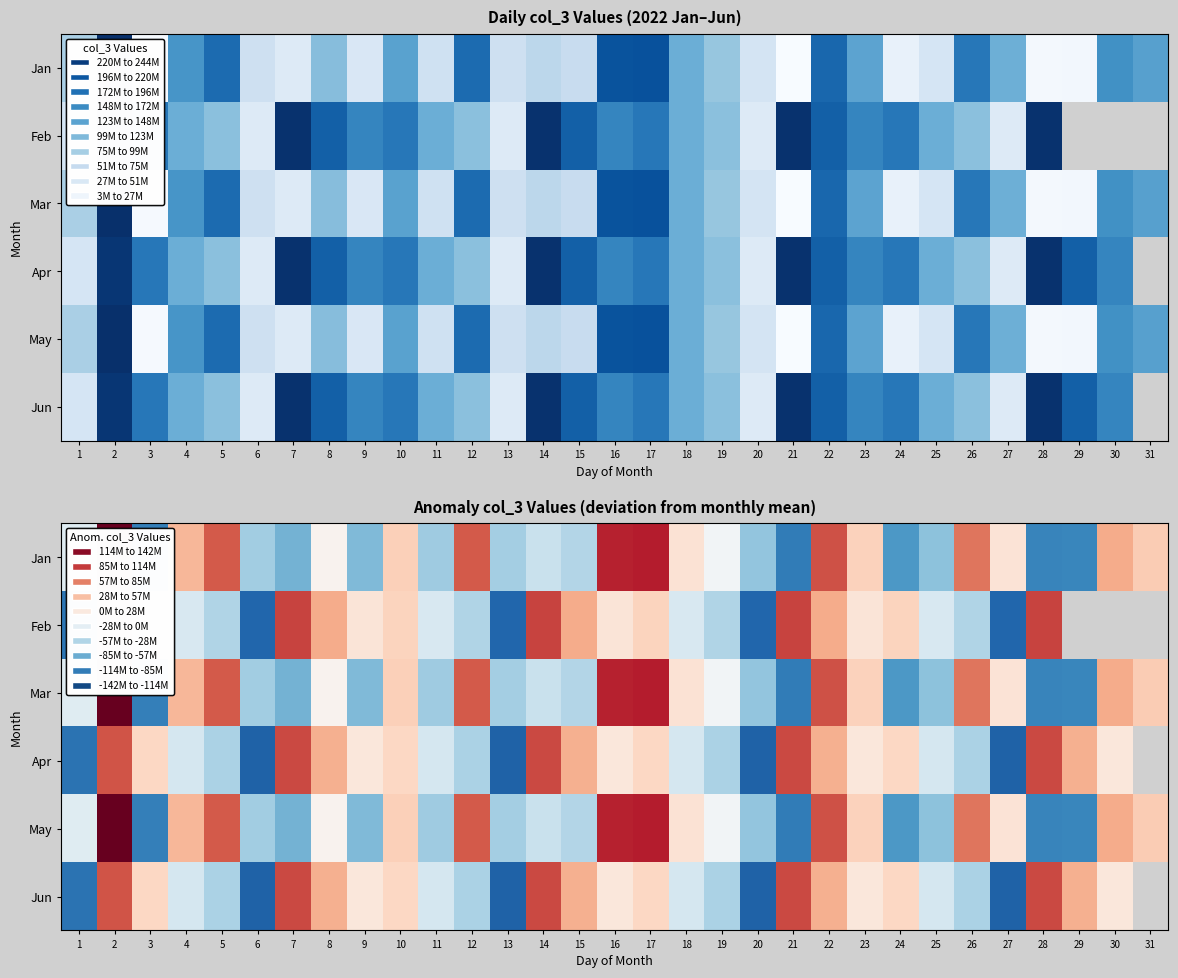

How many data points in Mar are above -4219973?

15